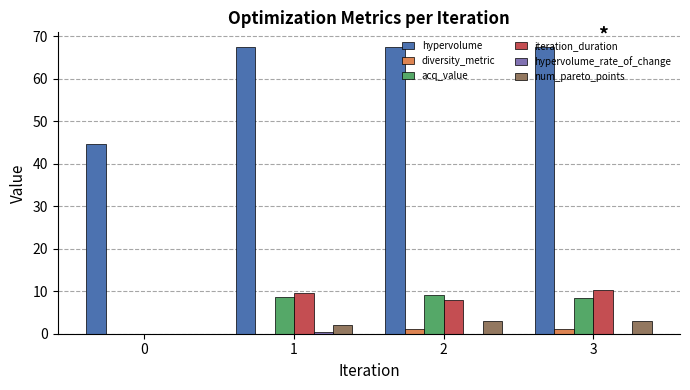

How many distinct data groups are displayed?

6